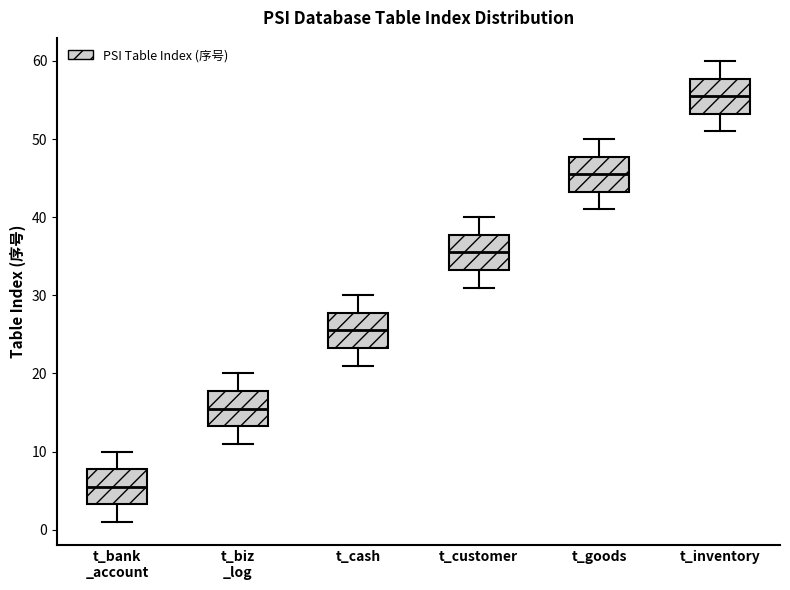

Where does the median line of the box for t_customer sit on the y-axis? The values are not printed on the chart, so give them approximately, as read against the axis.

36